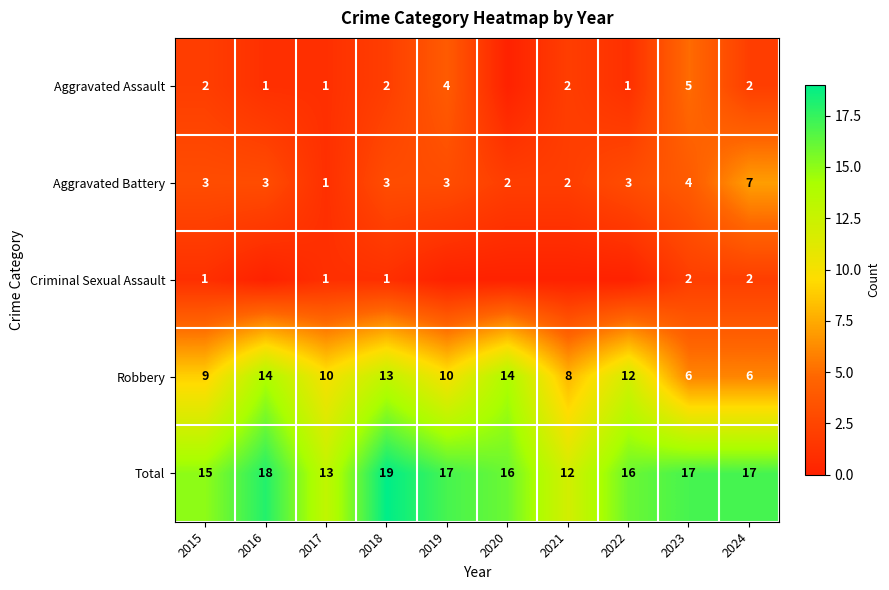

Is the value of Aggravated Assault at 2017 greater than the value of Aggravated Battery at 2020?

No